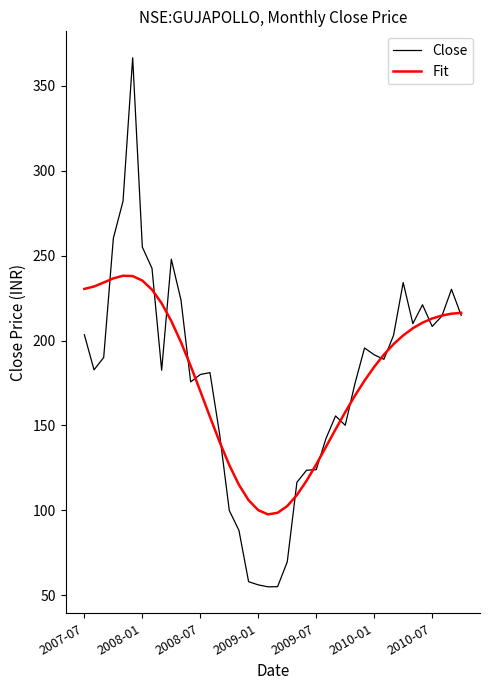

What is the minimum value shown in the chart?

55.0